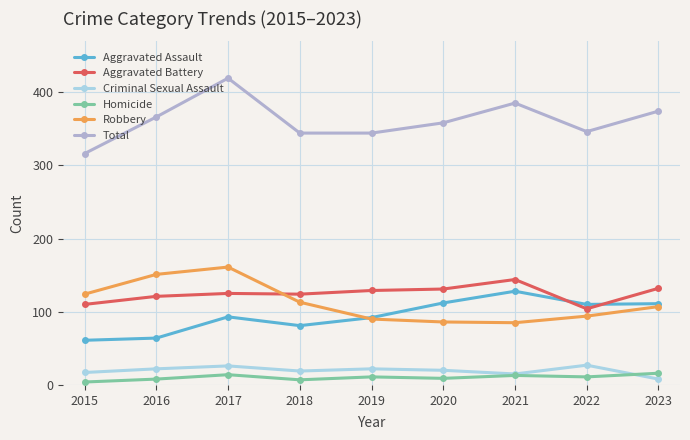

What is the difference between the Aggravated Battery values at 2016 and 2019?

8